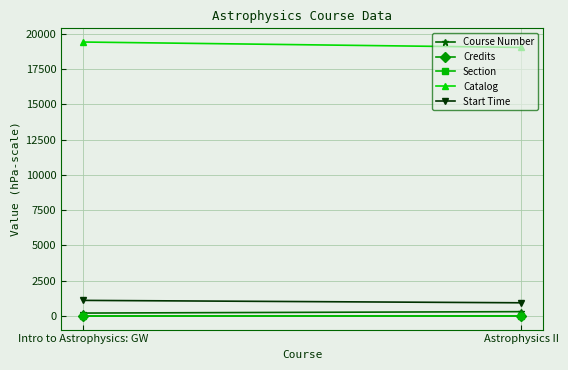

What is the difference between the maximum and minimum values in the Catalog series?

382